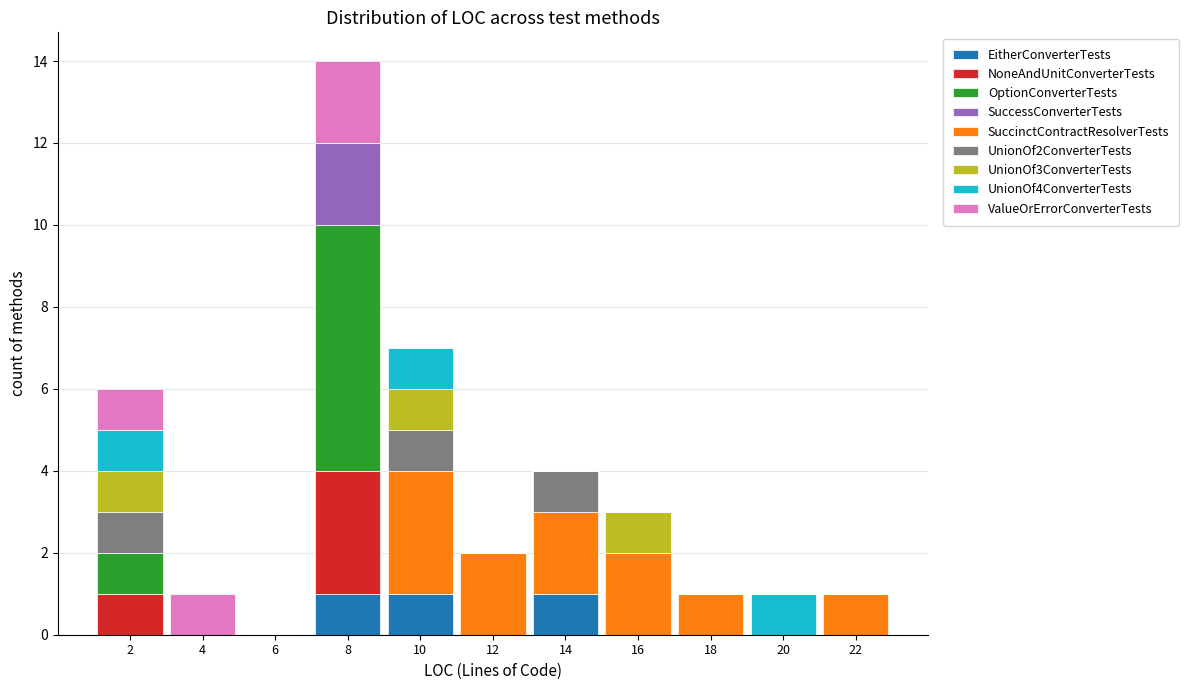

At which category is the sum across all series the highest?

8